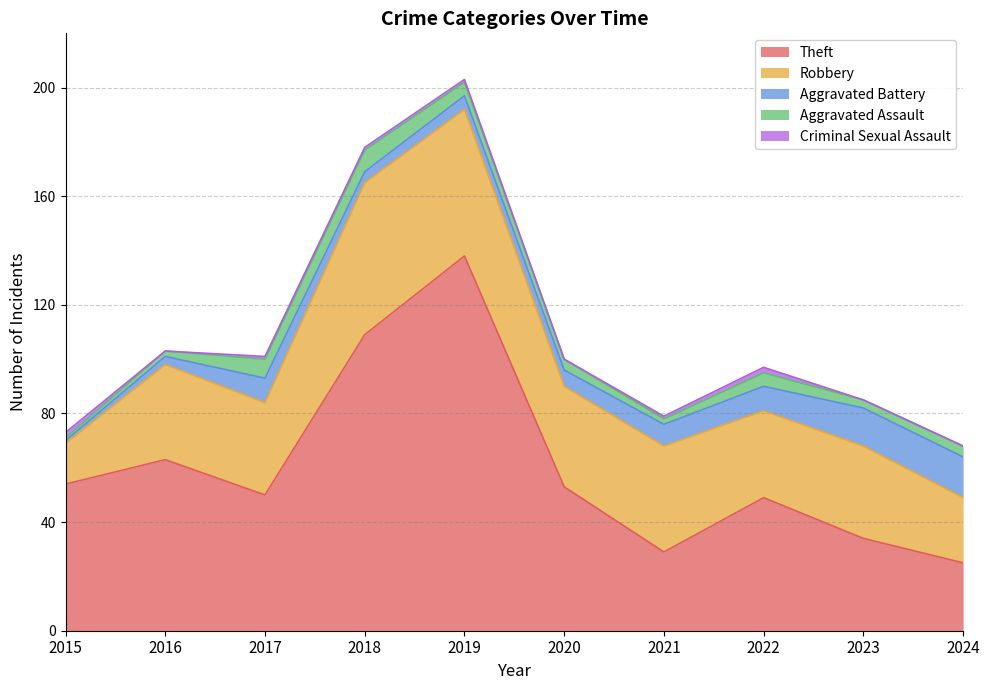

At which category is the sum across all series the highest?

2019